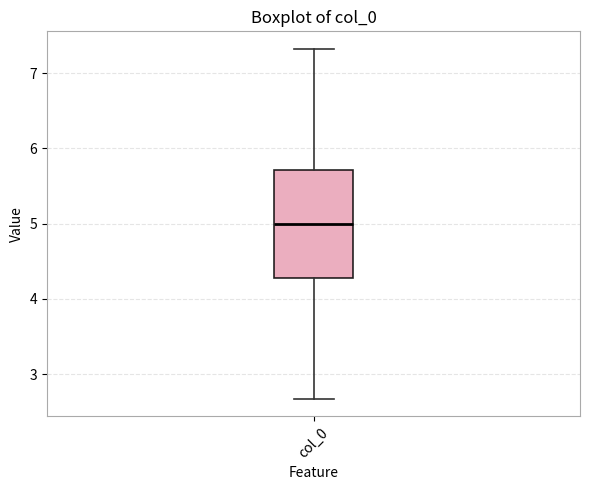

Transcribe this box plot: give where the median line is, the range the box spans, and where the two whiskers end, as read against the y-axis. The values are not printed on the chart, so give them approximately, as read against the axis.

median 5.0, box 4.3 to 5.7, whiskers 2.7 to 7.3